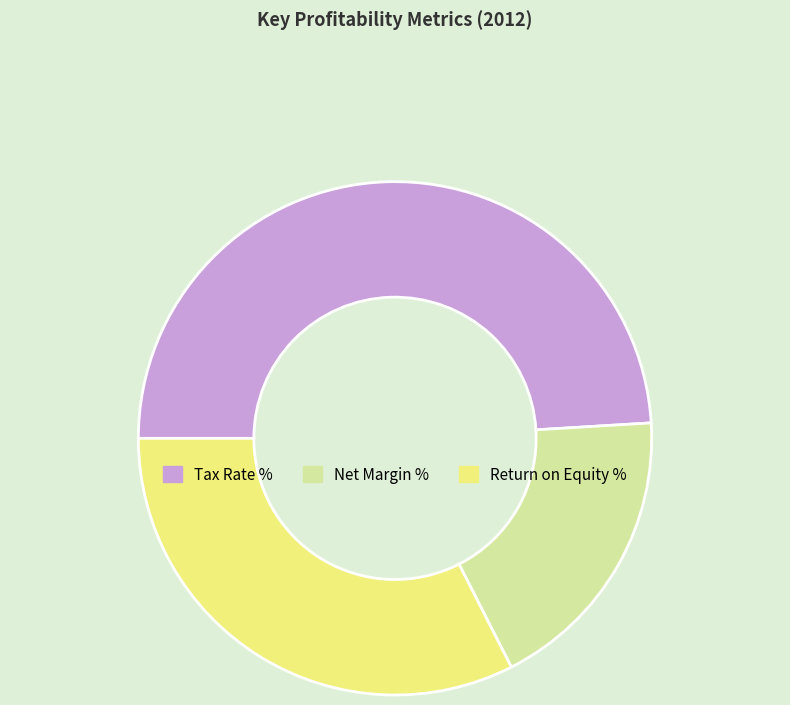

Which has a higher value, Return on Equity % or Tax Rate %?

Tax Rate %